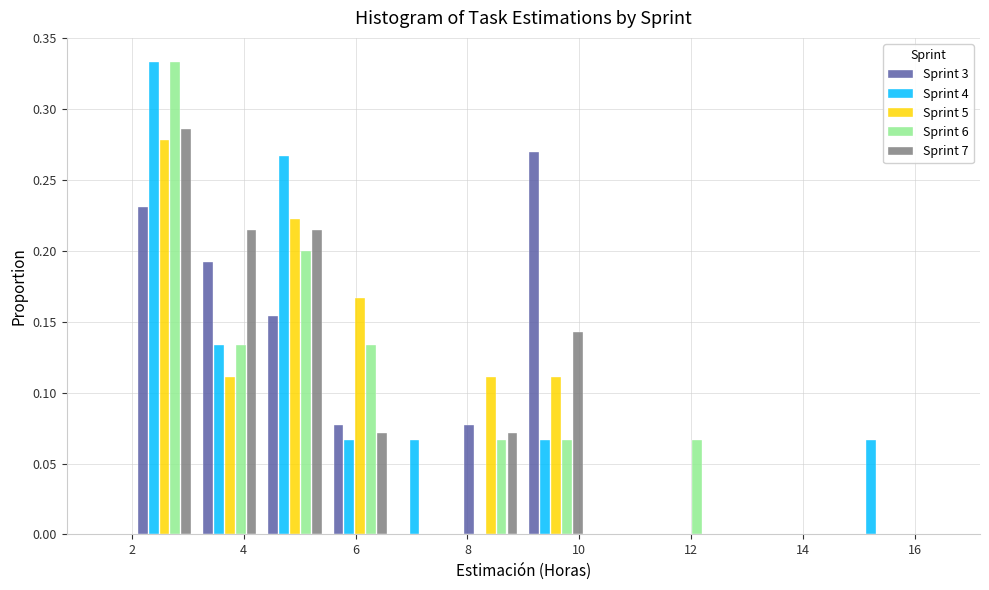

In the Sprint 6 series, which range on the x-axis has the tallest bar?

2.0 to 3.2